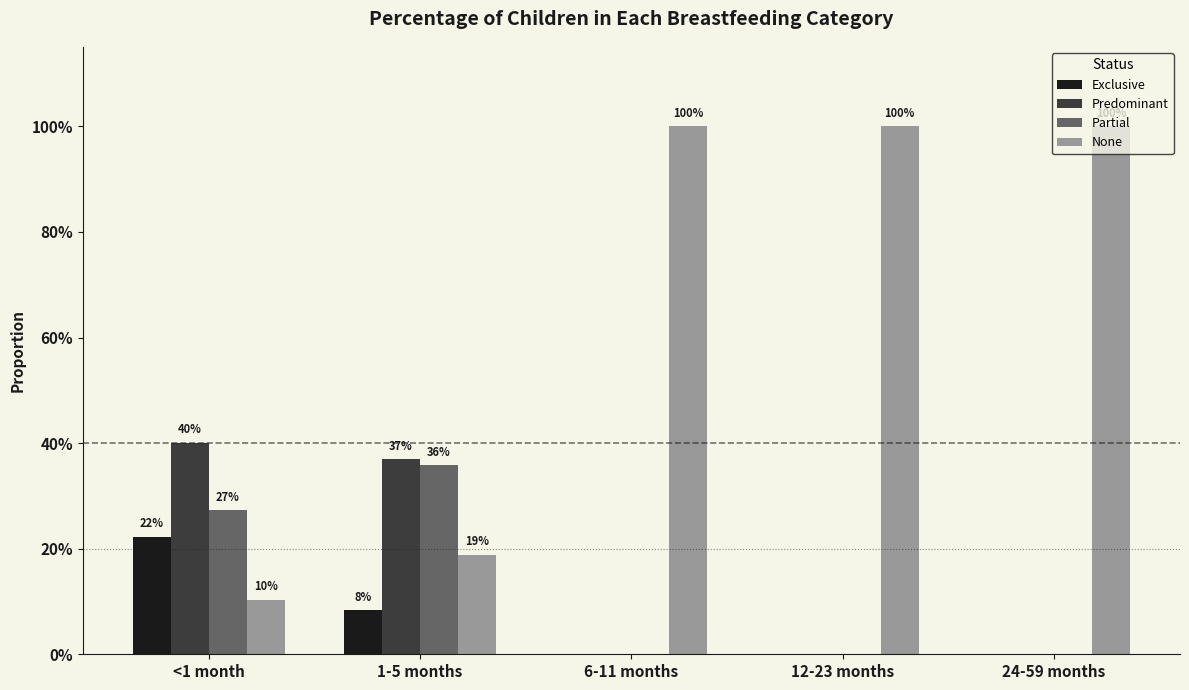

What is the sum of the Predominant values at <1 month and 6-11 months?

0.4